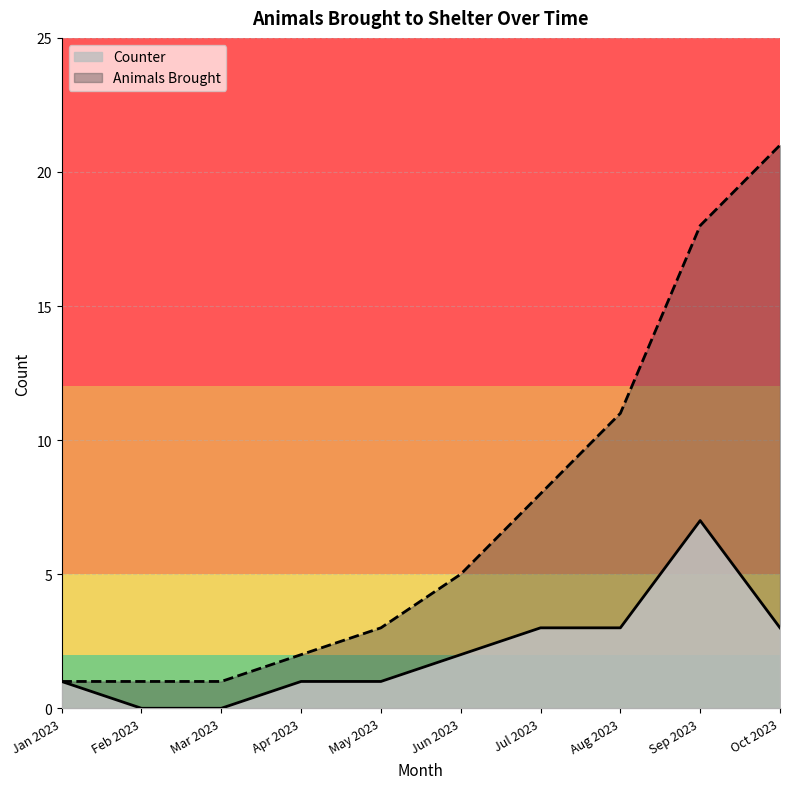

How many lines are shown in the chart?

2